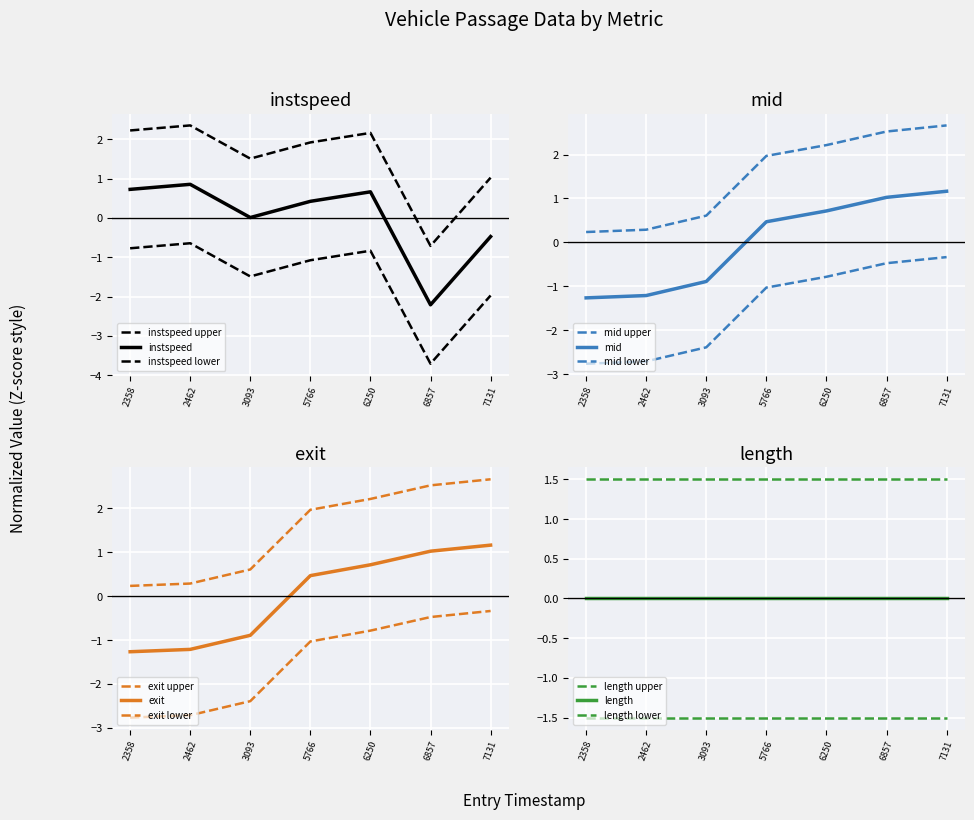

True or false: instspeed has more than 2 points higher than both neighbors.

False